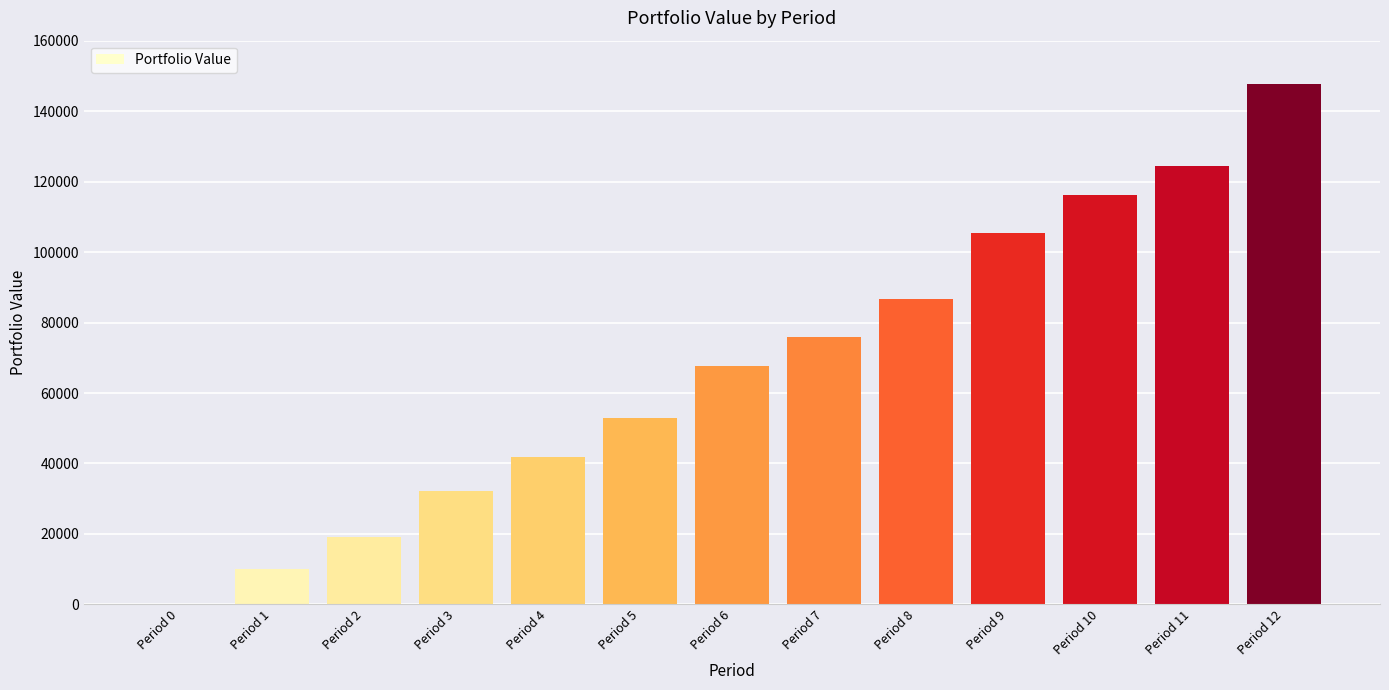

Reading left to right, list all the values displayed in this chart.

Period 0=0.0	Period 1=10003.2	Period 2=19224.4	Period 3=32293.5	Period 4=41746.5	Period 5=52777.2	Period 6=67792.1	Period 7=75818.4	Period 8=86585.5	Period 9=105381.3	Period 10=116326.2	Period 11=124330.7	Period 12=147712.1